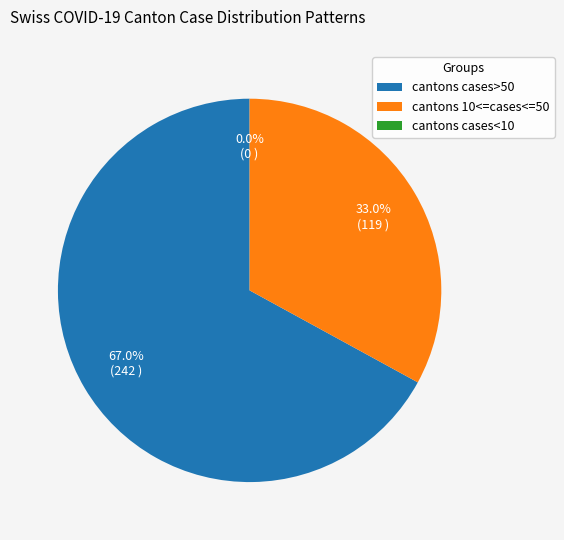

Is the sum of 22 and 27 greater than half?

No